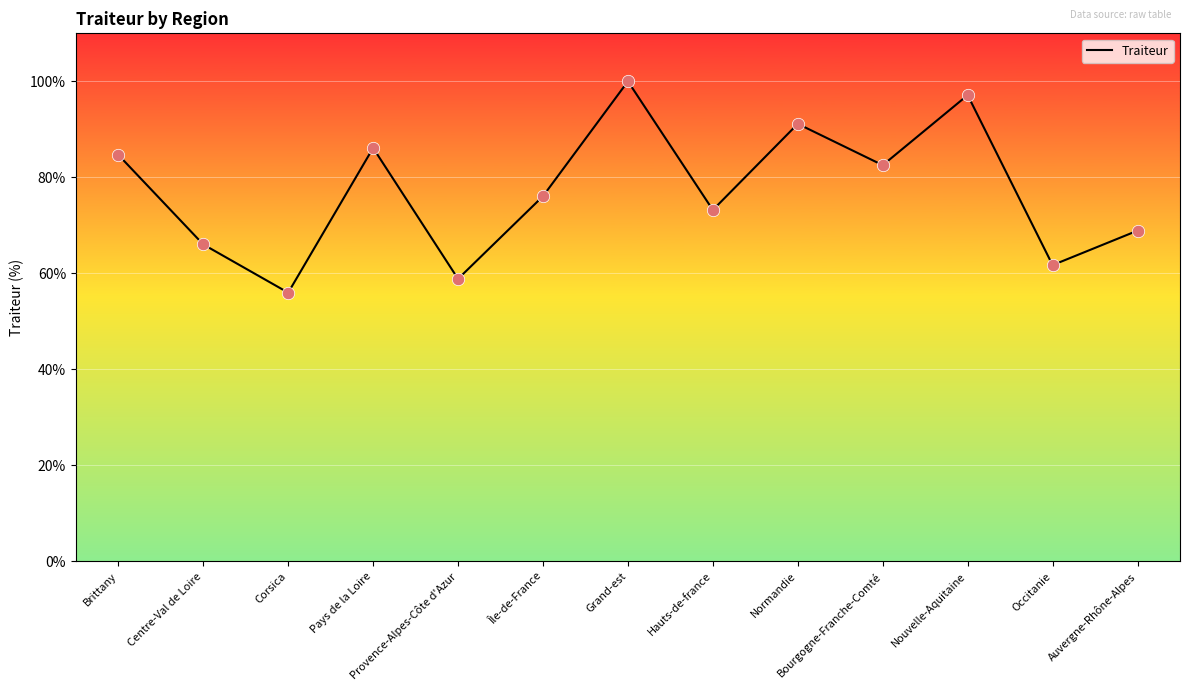

What is the ratio of the value at Grand-est to the value at Occitanie?

1.6